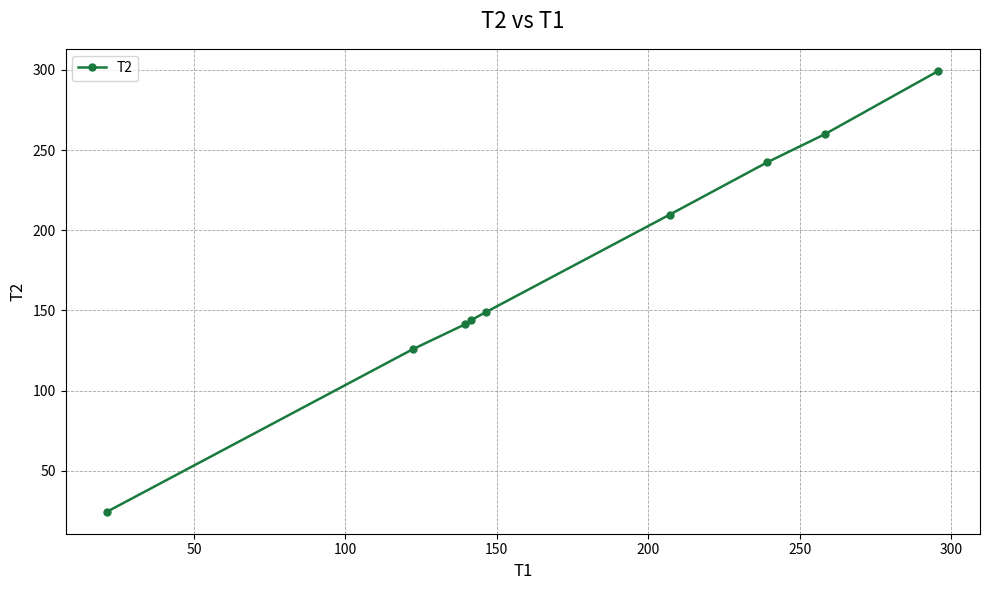

What is the maximum value shown in the chart?

299.4